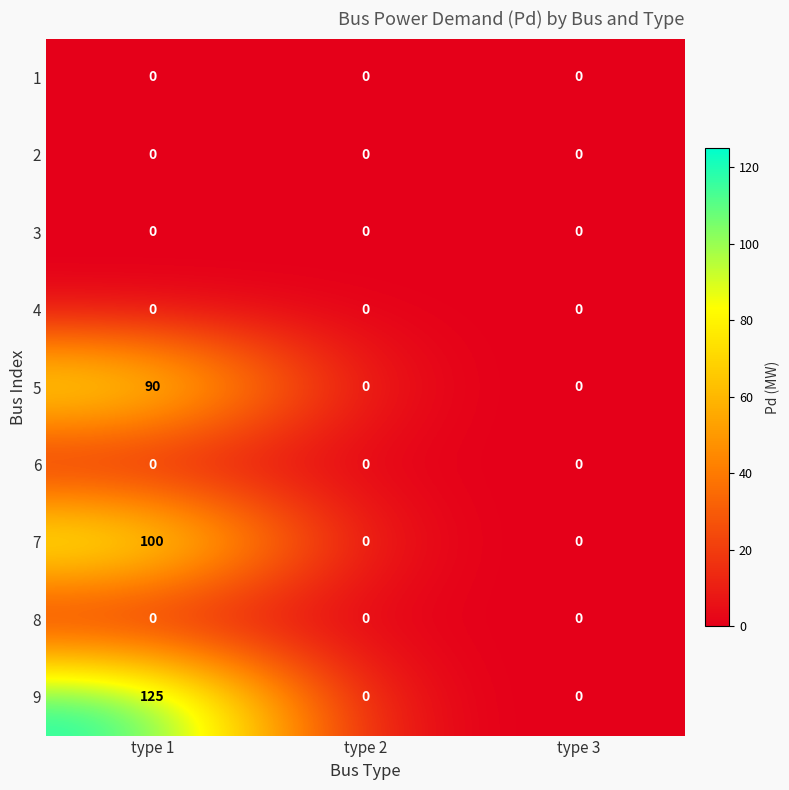

Count the number of data series in this chart.

9